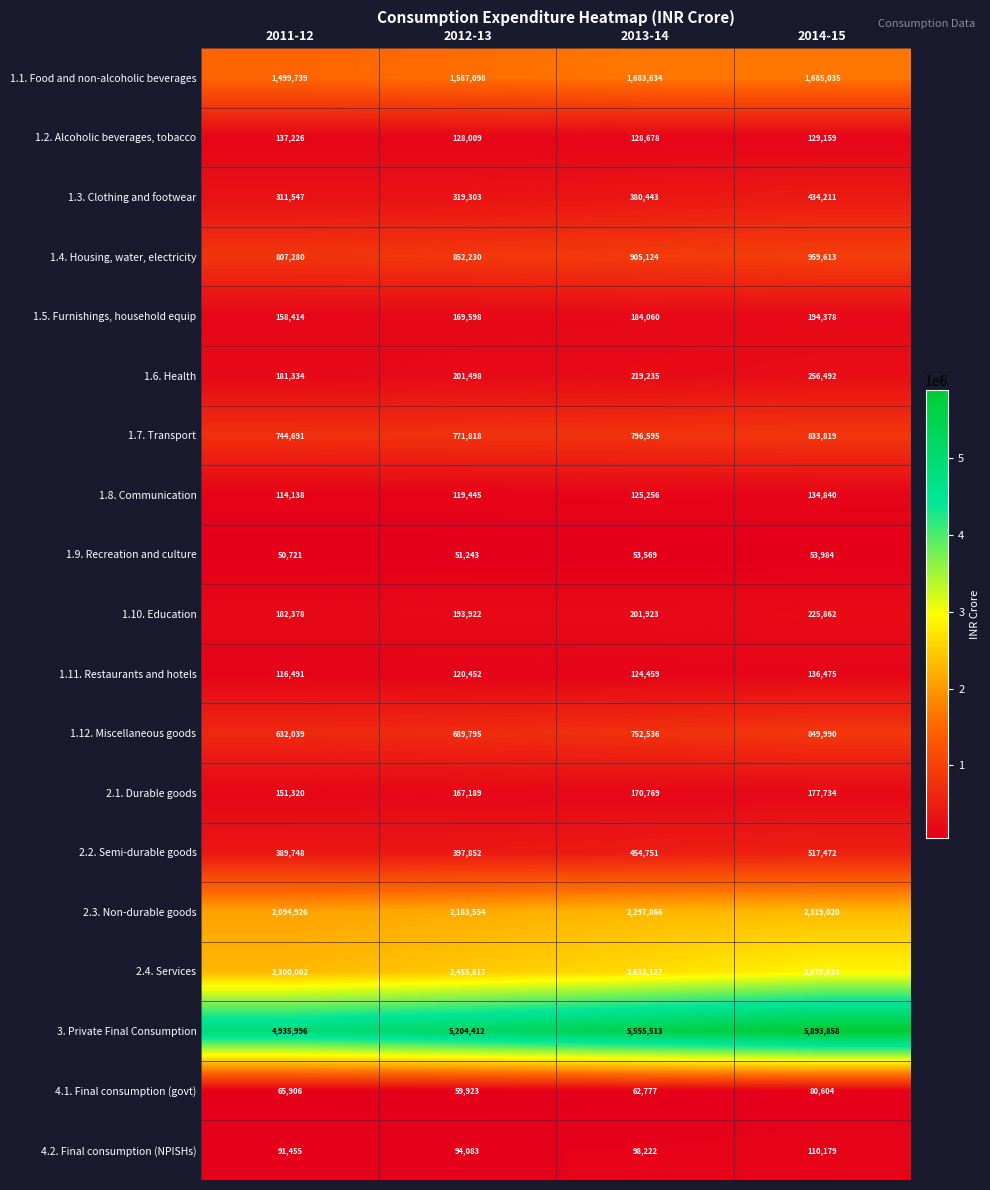

Is it true that 1.4. Housing, water, electricity equals 905124 at 2013-14?

True